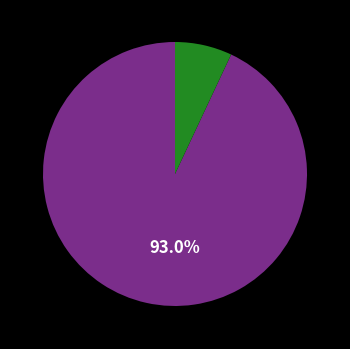

Is there any slice that represents more than half of the pie?

Yes